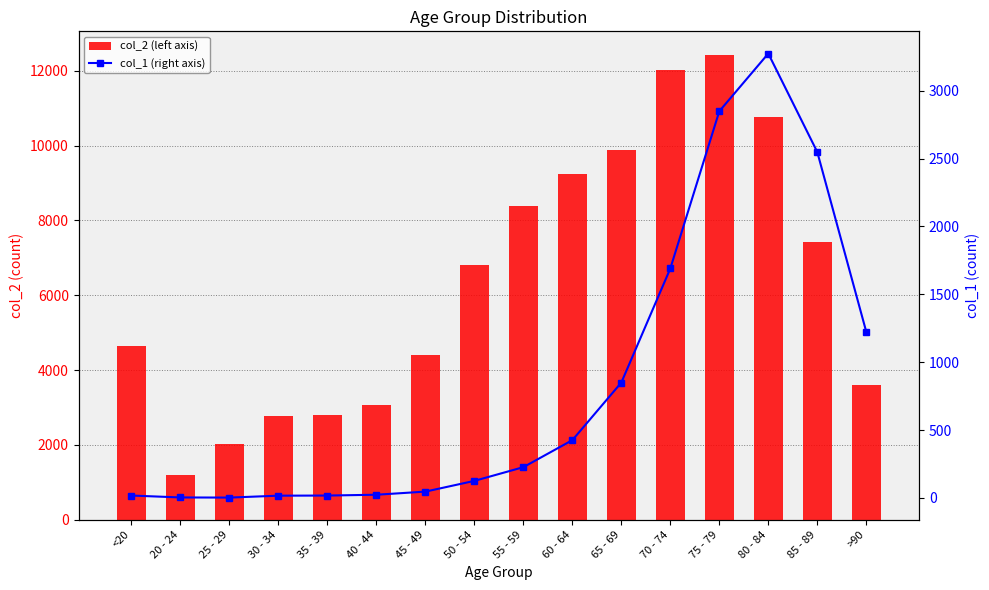

Reading left to right, list all the values displayed in this chart.

col_2: <20=4641	20 - 24=1191	25 - 29=2038	30 - 34=2765	35 - 39=2814	40 - 44=3078	45 - 49=4396	50 - 54=6803	55 - 59=8400	60 - 64=9236	65 - 69=9883	70 - 74=12018	75 - 79=12434	80 - 84=10764	85 - 89=7417	>90=3604
col_1: <20=18	20 - 24=4	25 - 29=3	30 - 34=17	35 - 39=18	40 - 44=24	45 - 49=47	50 - 54=126	55 - 59=227	60 - 64=426	65 - 69=850	70 - 74=1690	75 - 79=2848	80 - 84=3273	85 - 89=2548	>90=1224